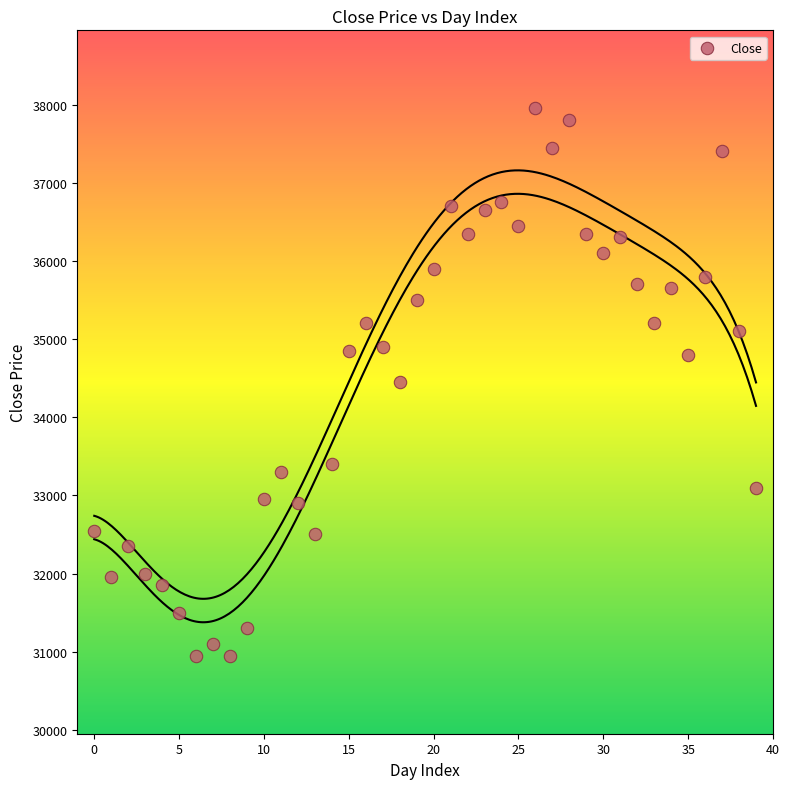

What is the range of Y values (max minus min)?

7000